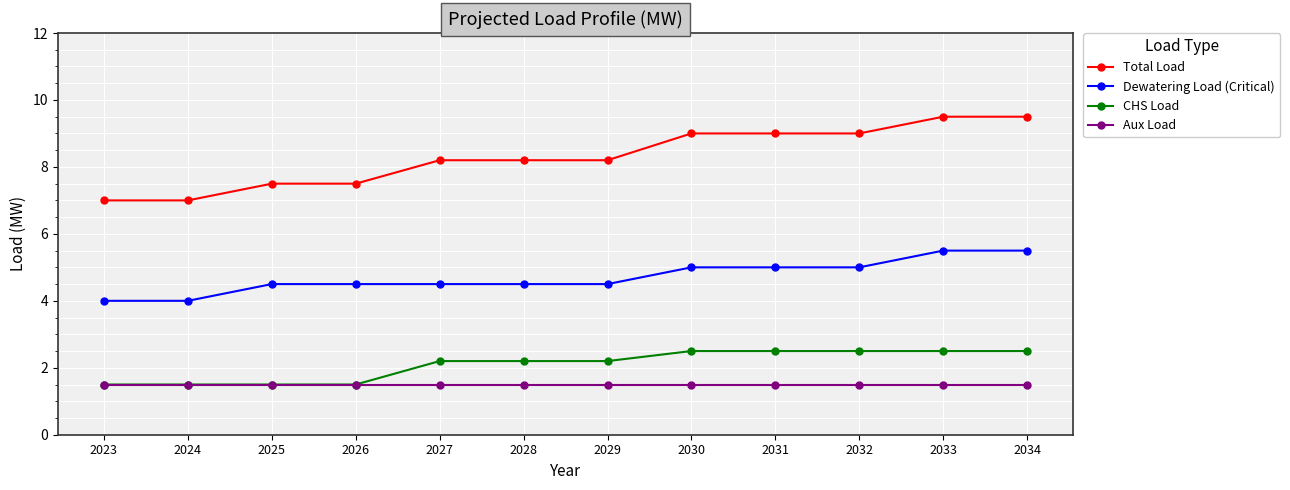

Which series has the largest range (max minus min)?

Total Load